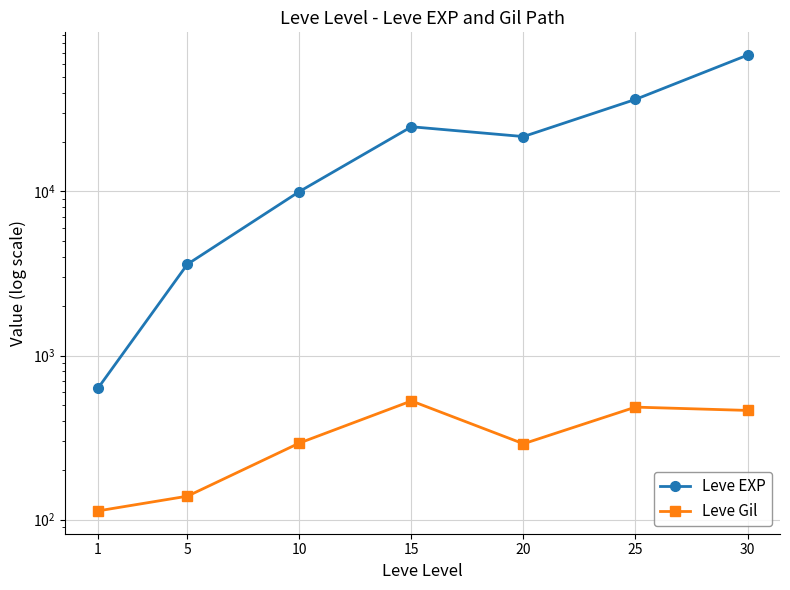

Is this an area chart (filled region under the line)?

No